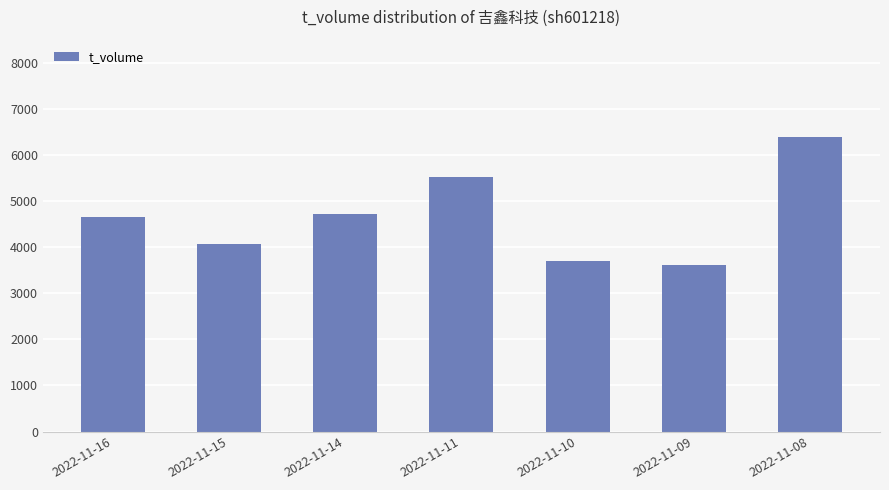

What is the approximate value at 2022-11-11?

5522